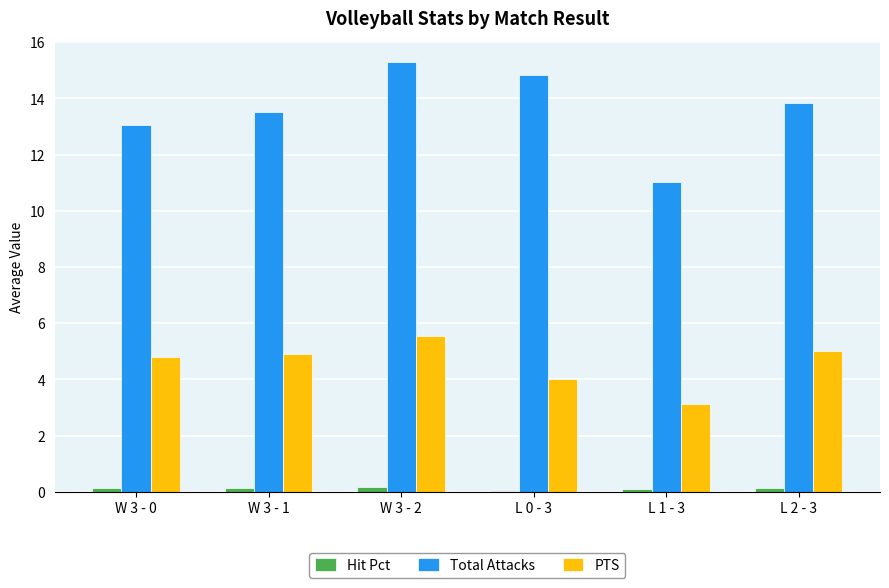

What is the maximum value for Total Attacks?

15.3